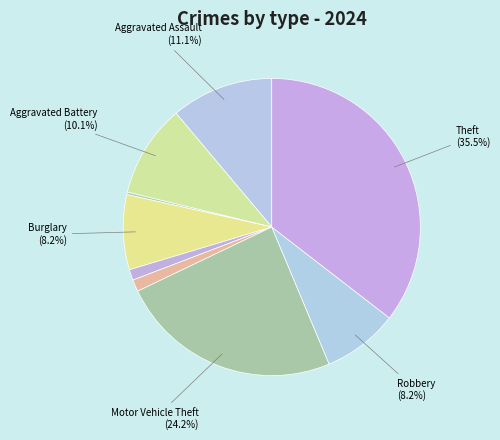

Rank the categories by value from lowest to highest.

Arson, Criminal Sexual Assault, Homicide, Burglary, Robbery, Aggravated Battery, Aggravated Assault, Motor Vehicle Theft, Theft